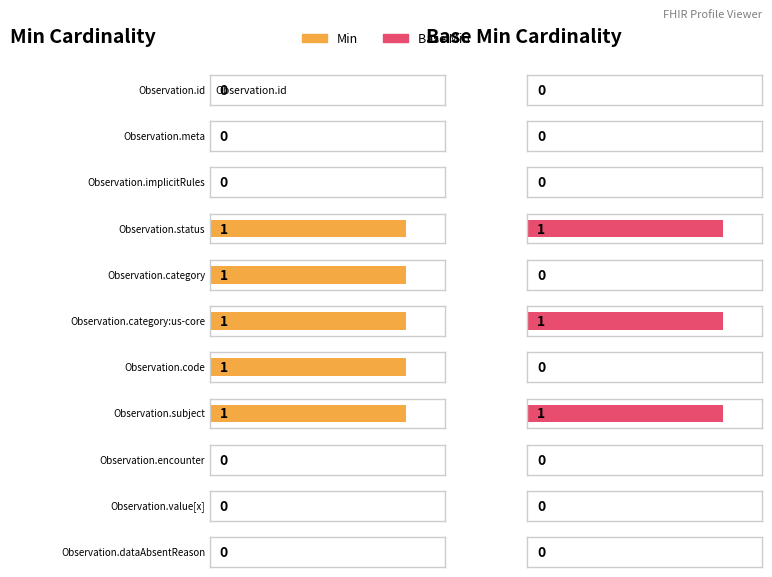

What is the label of the 5th bar from the left?

Observation.category